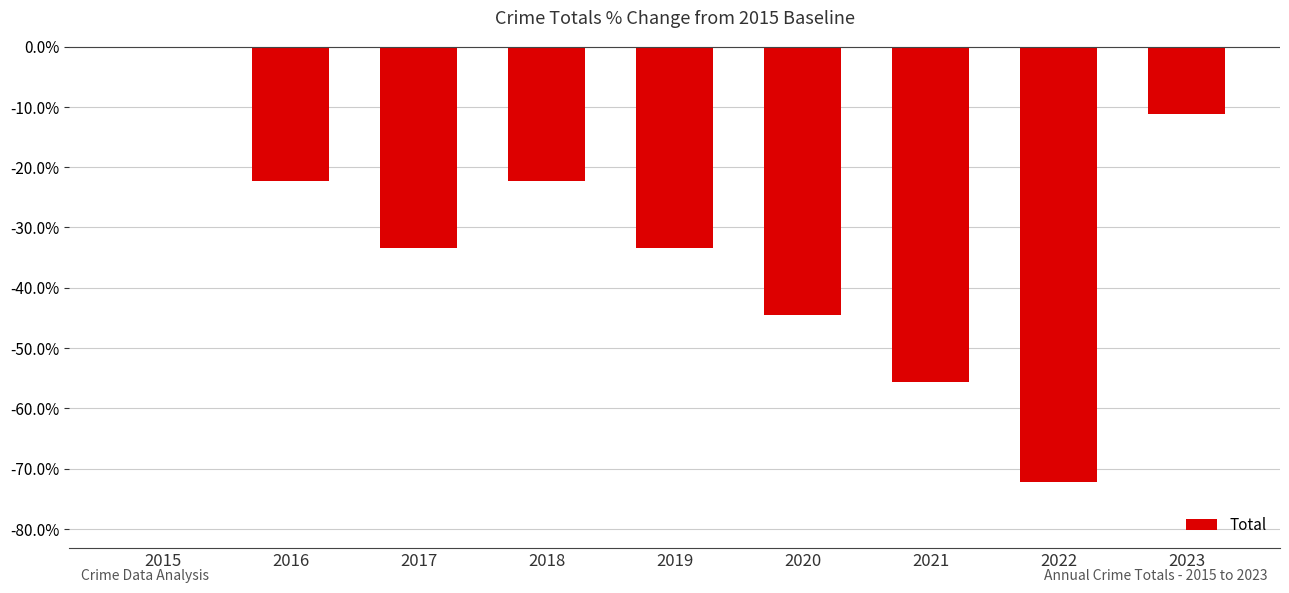

Are the bars horizontal?

No